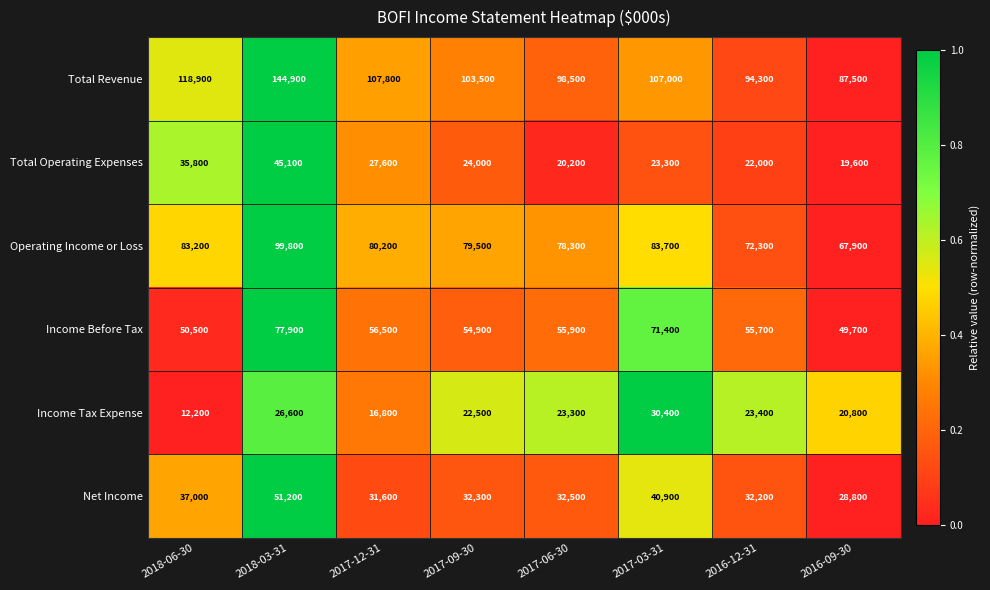

True or false: Income Before Tax has a value of 91733 at 2016-12-31.

False